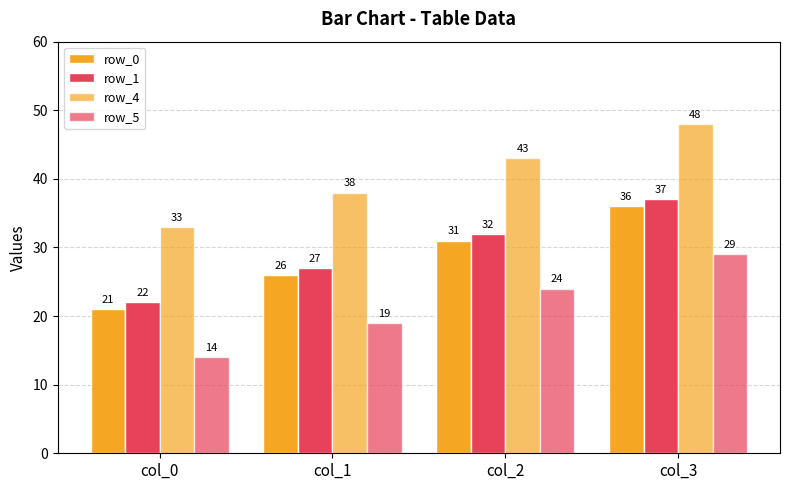

How many groups of bars are there?

4